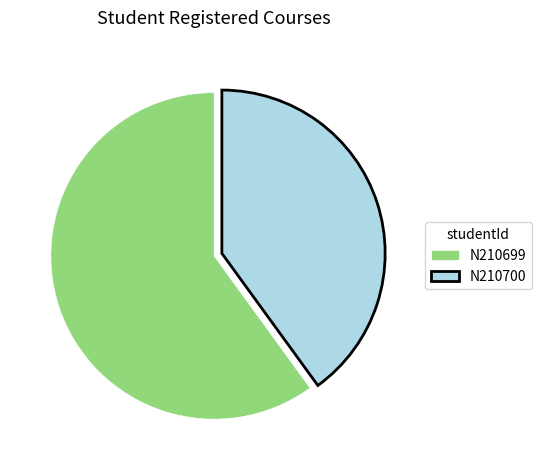

Rank the categories by value from lowest to highest.

N210700, N210699